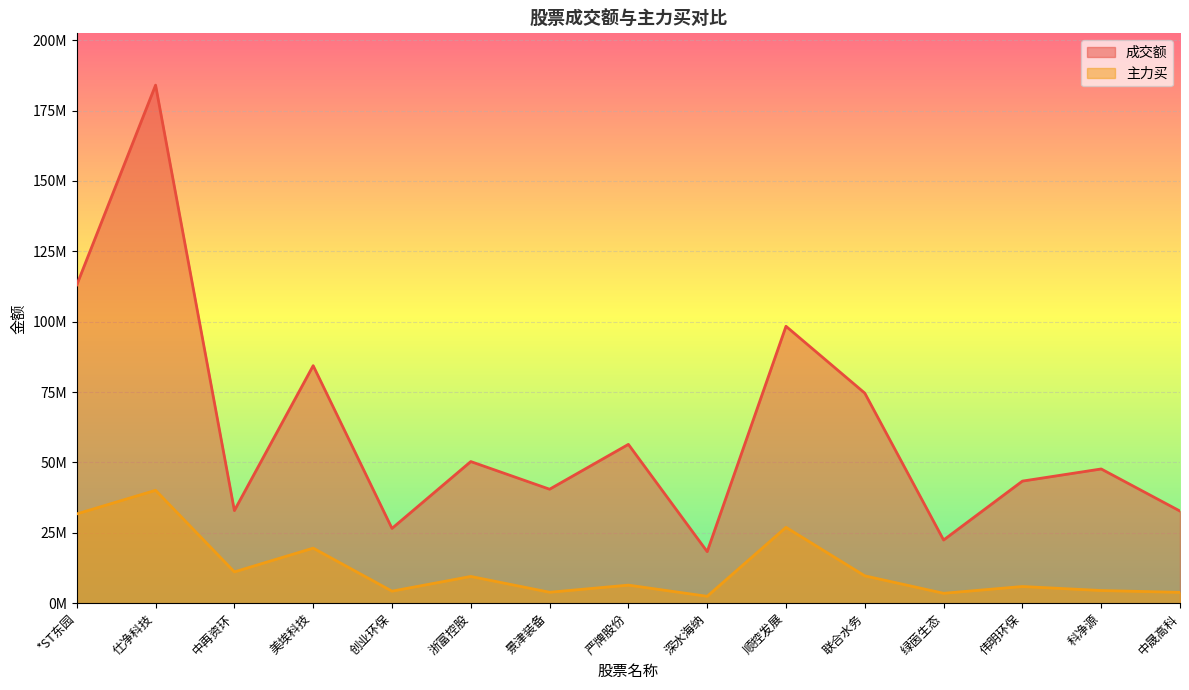

At which category does the chart reach its minimum across all series?

深水海纳